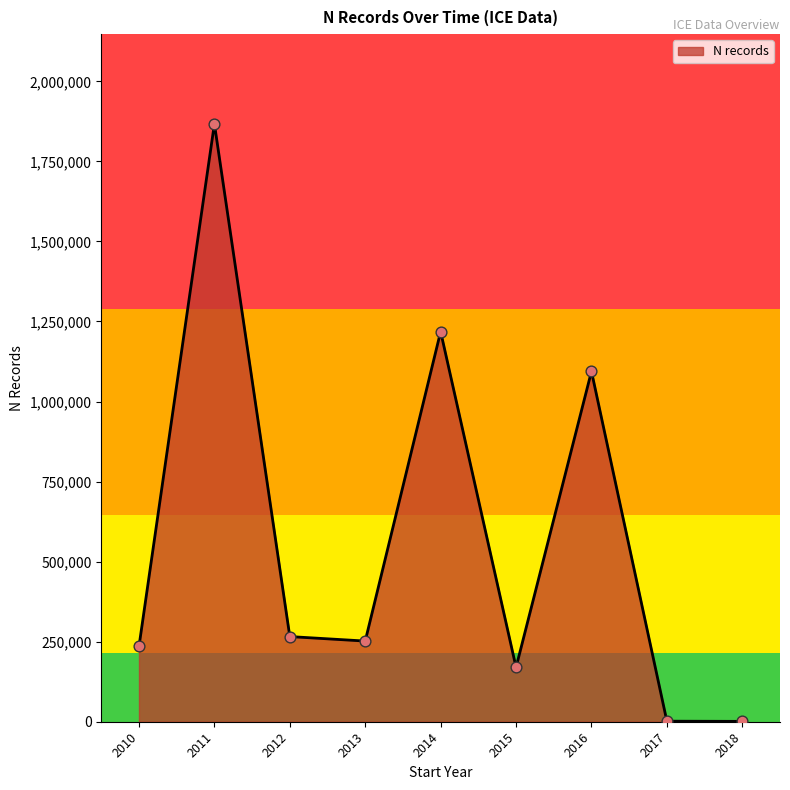

What is the change in value from 2011 to 2013?

-1615304